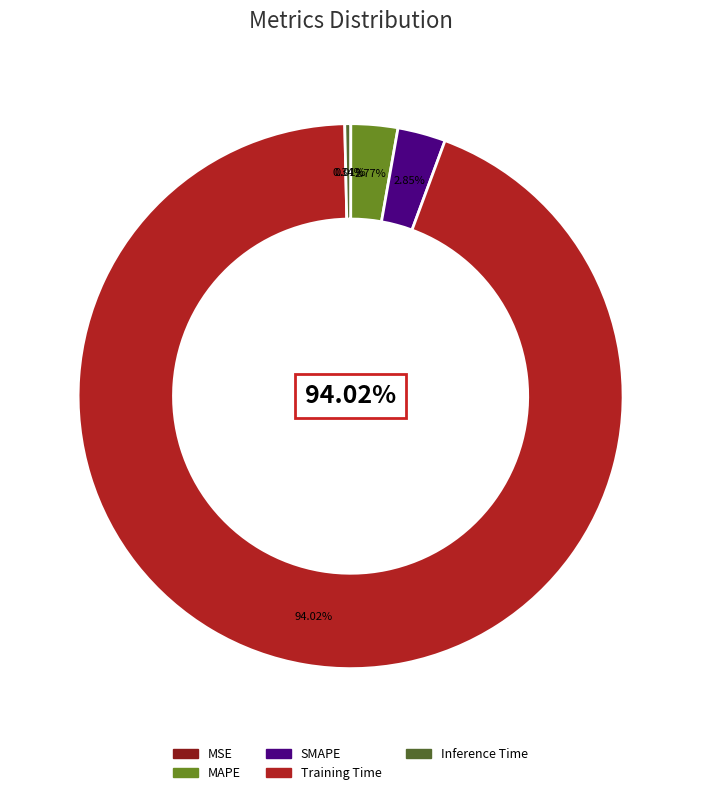

To the nearest percent, what portion does SMAPE represent?

3%